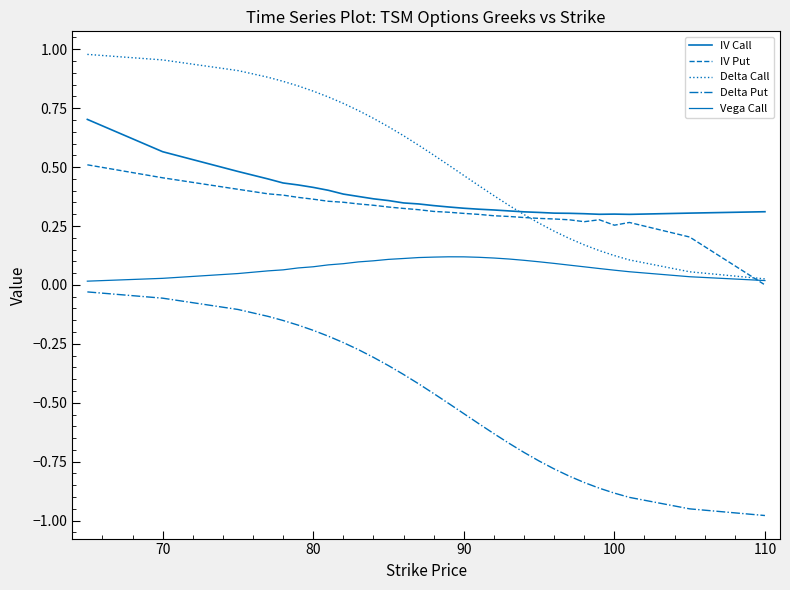

How many lines are shown in the chart?

5